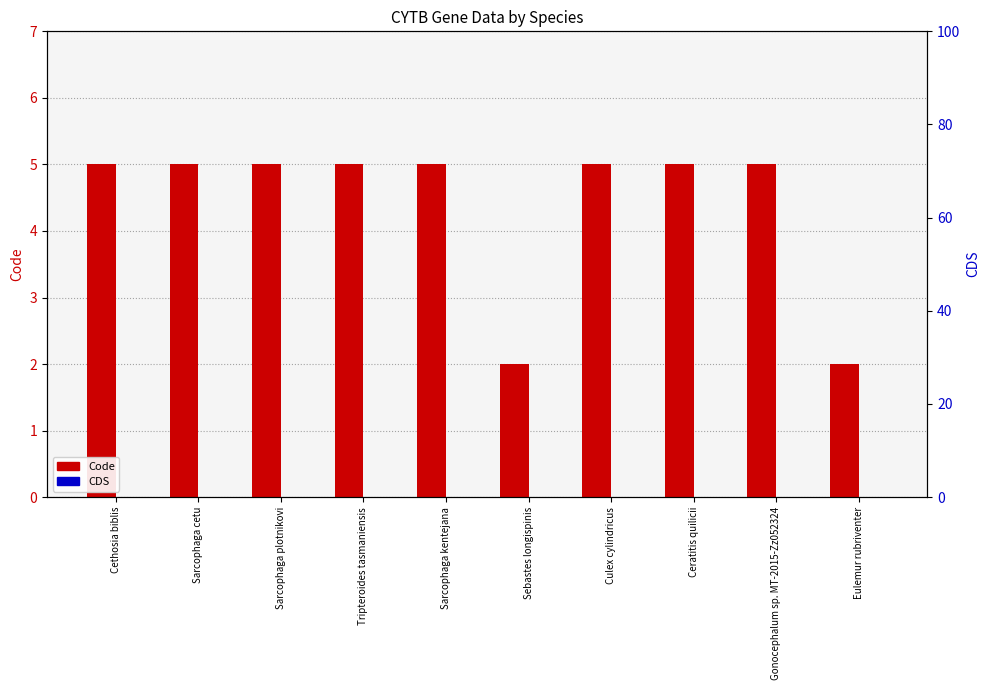

How many data points does each series have?

10